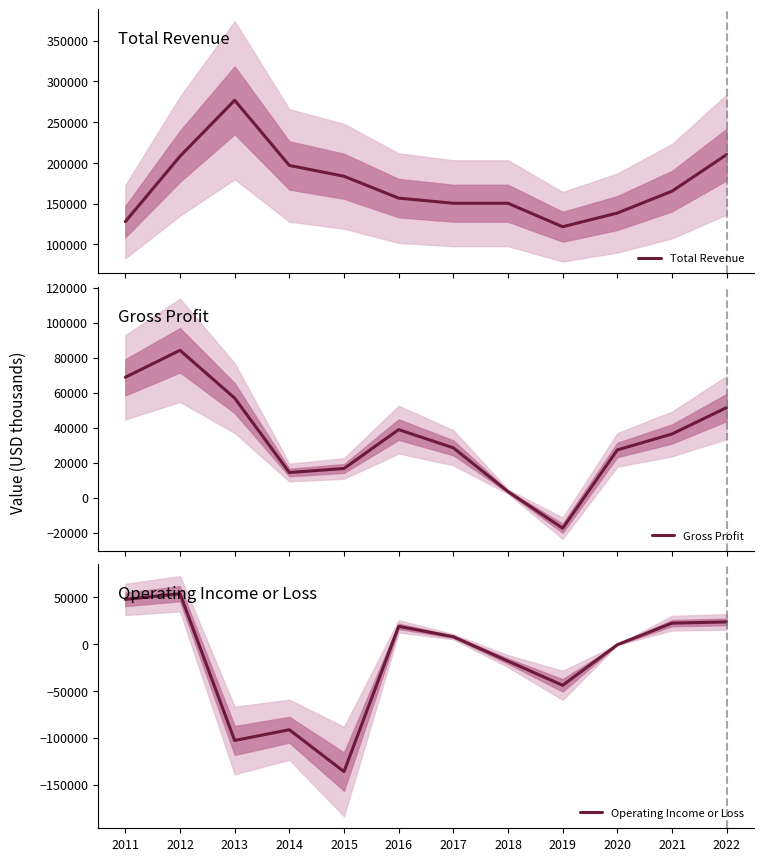

What is the average value of the Total Revenue series?

173908